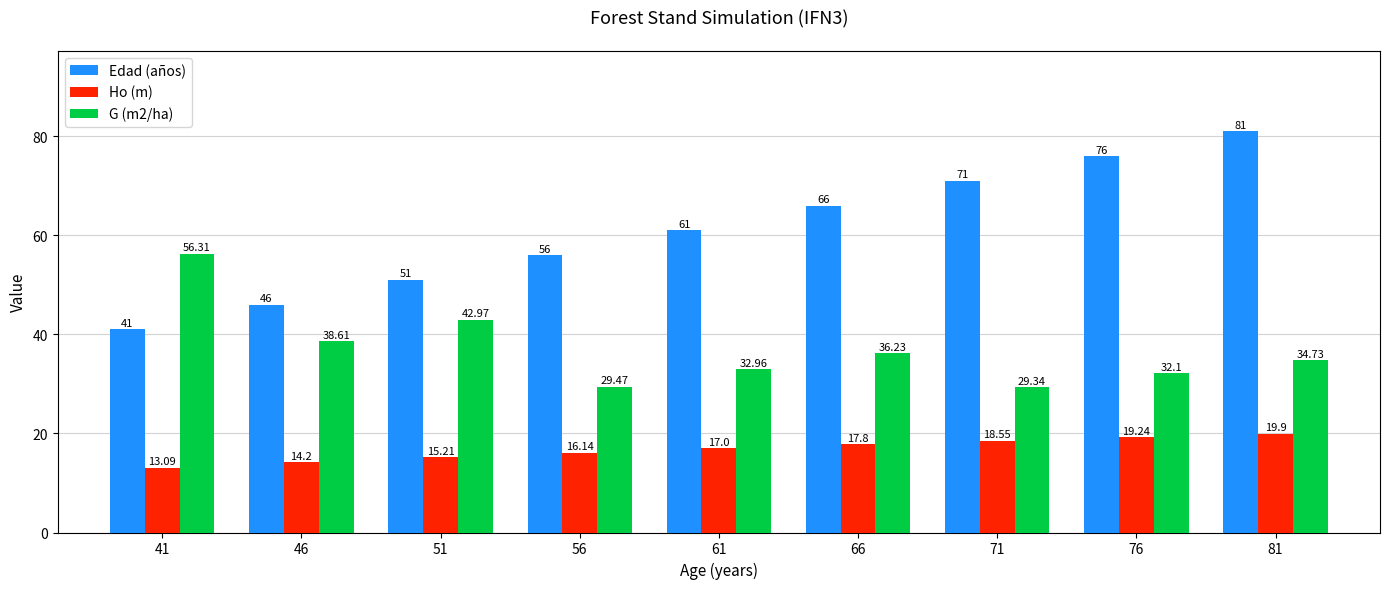

The G (m2/ha) series shows 34.7 at 81. True or false?

True